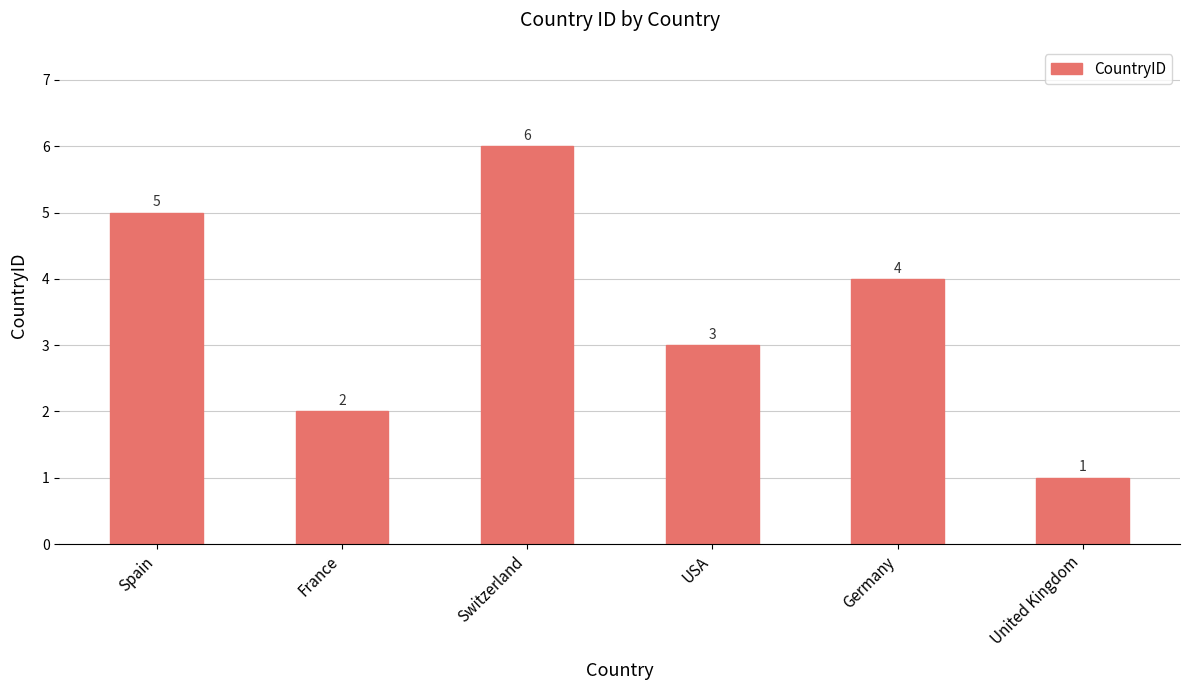

List the labels in order of value, smallest first.

United Kingdom, France, USA, Germany, Spain, Switzerland